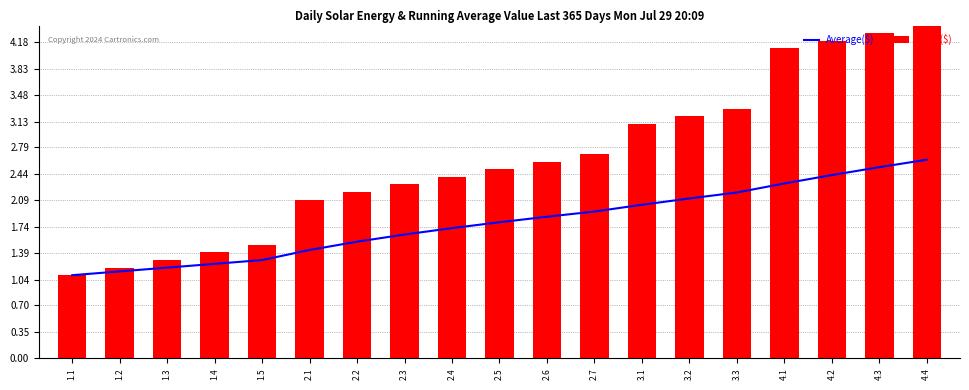

What position from the left is 3.3?

15